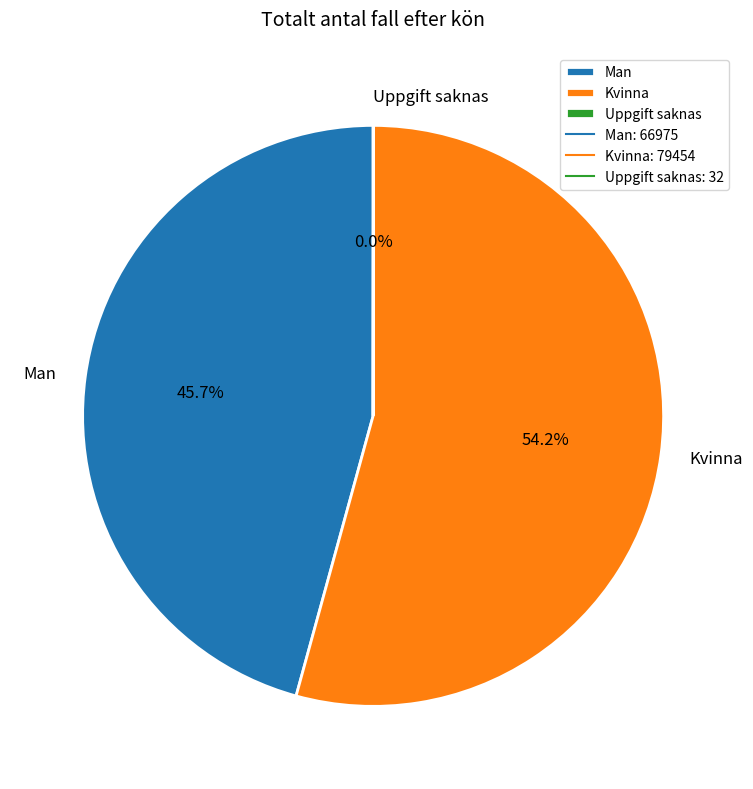

Which category has the biggest portion of the pie?

Kvinna